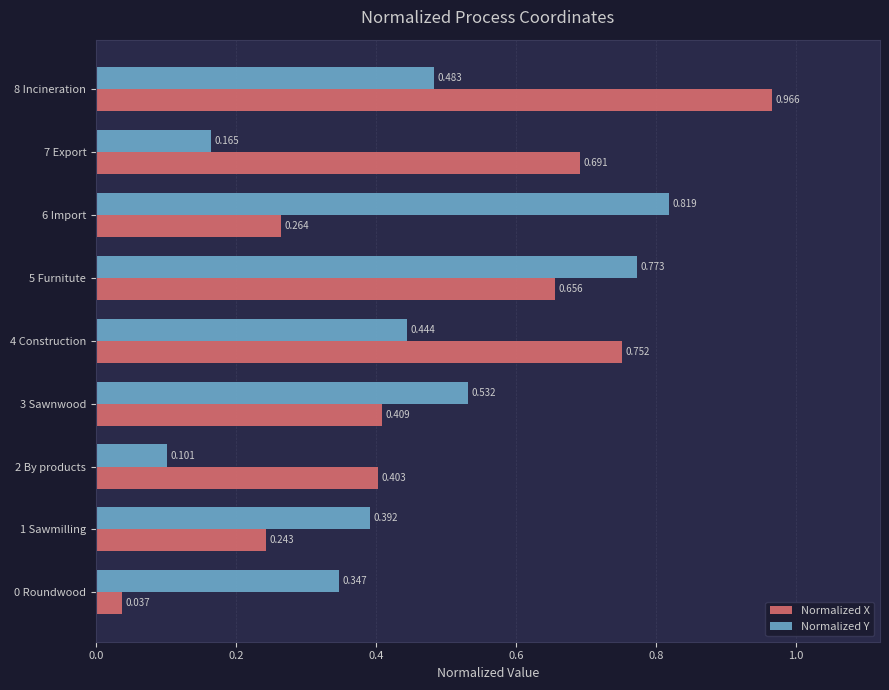

At which label does Normalized Y reach its minimum?

2 By products